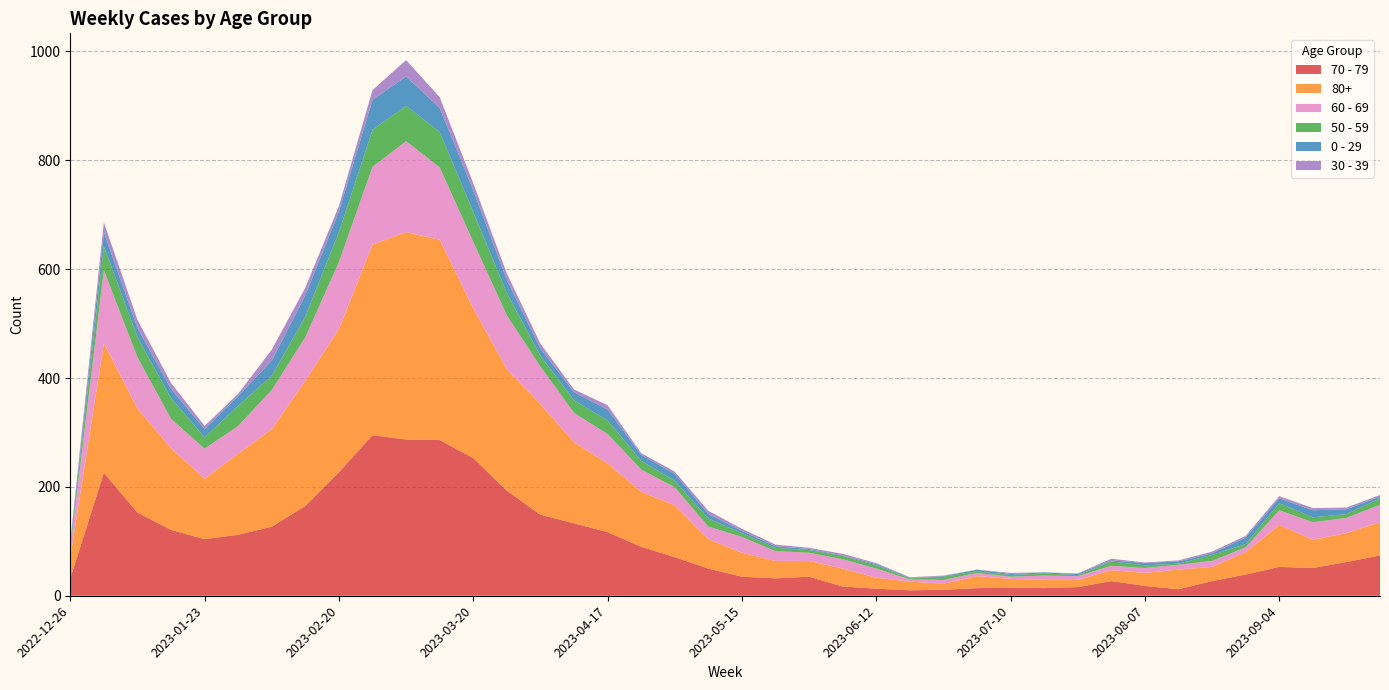

Reading right to left, what are all the values shown in this chart?

70 - 79: 2023-09-25=74	2023-09-18=62	2023-09-11=51	2023-09-04=53	2023-08-28=39	2023-08-21=27	2023-08-14=12	2023-08-07=18	2023-07-31=27	2023-07-24=16	2023-07-17=14	2023-07-10=15	2023-07-03=14	2023-06-26=11	2023-06-19=10	2023-06-12=13	2023-06-05=17	2023-05-29=35	2023-05-22=32	2023-05-15=35	2023-05-08=50	2023-05-01=71	2023-04-24=90	2023-04-17=117	2023-04-10=133	2023-04-03=149	2023-03-27=193	2023-03-20=253	2023-03-13=286	2023-03-06=287	2023-02-27=295	2023-02-20=227	2023-02-13=165	2023-02-06=127	2023-01-30=112	2023-01-23=104	2023-01-16=121	2023-01-09=153	2023-01-02=226	2022-12-26=32
80+: 2023-09-25=61	2023-09-18=53	2023-09-11=52	2023-09-04=77	2023-08-28=41	2023-08-21=26	2023-08-14=36	2023-08-07=24	2023-07-31=20	2023-07-24=13	2023-07-17=15	2023-07-10=16	2023-07-03=22	2023-06-26=11	2023-06-19=16	2023-06-12=20	2023-06-05=33	2023-05-29=29	2023-05-22=32	2023-05-15=44	2023-05-08=54	2023-05-01=95	2023-04-24=101	2023-04-17=126	2023-04-10=149	2023-04-03=203	2023-03-27=223	2023-03-20=275	2023-03-13=368	2023-03-06=381	2023-02-27=350	2023-02-20=263	2023-02-13=230	2023-02-06=179	2023-01-30=149	2023-01-23=111	2023-01-16=150	2023-01-09=191	2023-01-02=238	2022-12-26=38
60 - 69: 2023-09-25=32	2023-09-18=28	2023-09-11=32	2023-09-04=27	2023-08-28=9	2023-08-21=11	2023-08-14=9	2023-08-07=9	2023-07-31=8	2023-07-24=7	2023-07-17=8	2023-07-10=4	2023-07-03=6	2023-06-26=7	2023-06-19=4	2023-06-12=17	2023-06-05=17	2023-05-29=15	2023-05-22=18	2023-05-15=29	2023-05-08=23	2023-05-01=33	2023-04-24=41	2023-04-17=54	2023-04-10=54	2023-04-03=69	2023-03-27=99	2023-03-20=122	2023-03-13=133	2023-03-06=167	2023-02-27=143	2023-02-20=123	2023-02-13=80	2023-02-06=72	2023-01-30=51	2023-01-23=55	2023-01-16=54	2023-01-09=94	2023-01-02=134	2022-12-26=16
50 - 59: 2023-09-25=12	2023-09-18=7	2023-09-11=9	2023-09-04=13	2023-08-28=6	2023-08-21=11	2023-08-14=2	2023-08-07=5	2023-07-31=8	2023-07-24=2	2023-07-17=4	2023-07-10=3	2023-07-03=3	2023-06-26=6	2023-06-19=2	2023-06-12=6	2023-06-05=6	2023-05-29=5	2023-05-22=6	2023-05-15=7	2023-05-08=15	2023-05-01=12	2023-04-24=16	2023-04-17=25	2023-04-10=23	2023-04-03=20	2023-03-27=41	2023-03-20=55	2023-03-13=65	2023-03-06=65	2023-02-27=68	2023-02-20=55	2023-02-13=38	2023-02-06=26	2023-01-30=37	2023-01-23=21	2023-01-16=38	2023-01-09=37	2023-01-02=44	2022-12-26=5
0 - 29: 2023-09-25=3	2023-09-18=9	2023-09-11=13	2023-09-04=9	2023-08-28=12	2023-08-21=3	2023-08-14=4	2023-08-07=4	2023-07-31=2	2023-07-24=2	2023-07-17=2	2023-07-10=2	2023-07-03=3	2023-06-26=1	2023-06-19=1	2023-06-12=2	2023-06-05=1	2023-05-29=2	2023-05-22=3	2023-05-15=4	2023-05-08=8	2023-05-01=13	2023-04-24=11	2023-04-17=20	2023-04-10=15	2023-04-03=13	2023-03-27=24	2023-03-20=40	2023-03-13=44	2023-03-06=54	2023-02-27=55	2023-02-20=38	2023-02-13=39	2023-02-06=28	2023-01-30=18	2023-01-23=15	2023-01-16=17	2023-01-09=17	2023-01-02=26	2022-12-26=4
30 - 39: 2023-09-25=3	2023-09-18=3	2023-09-11=4	2023-09-04=4	2023-08-28=3	2023-08-21=3	2023-08-14=2	2023-08-07=1	2023-07-31=3	2023-07-24=1	2023-07-17=0	2023-07-10=2	2023-07-03=0	2023-06-26=1	2023-06-19=1	2023-06-12=2	2023-06-05=3	2023-05-29=2	2023-05-22=3	2023-05-15=4	2023-05-08=6	2023-05-01=4	2023-04-24=3	2023-04-17=8	2023-04-10=5	2023-04-03=9	2023-03-27=12	2023-03-20=13	2023-03-13=20	2023-03-06=30	2023-02-27=18	2023-02-20=10	2023-02-13=14	2023-02-06=20	2023-01-30=4	2023-01-23=6	2023-01-16=11	2023-01-09=15	2023-01-02=18	2022-12-26=5